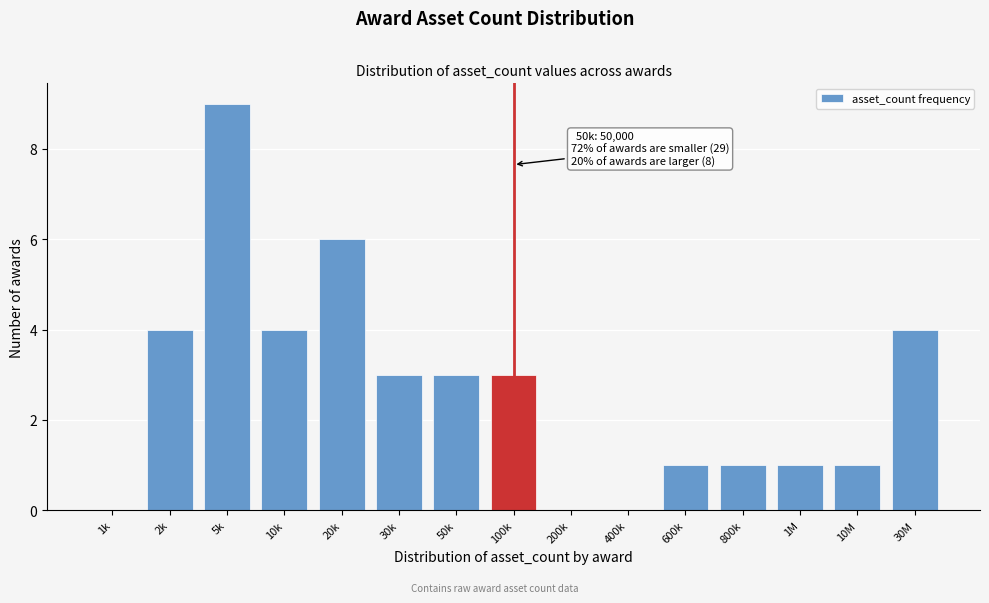

Reading left to right, what are all the values shown in this chart?

1k=0	2k=4	5k=9	10k=4	20k=6	30k=3	50k=3	100k=3	200k=0	400k=0	600k=1	800k=1	1M=1	10M=1	30M=4